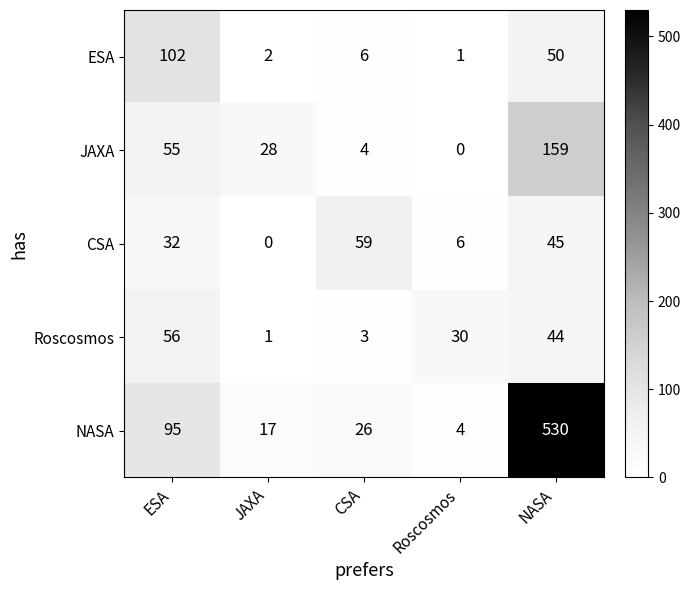

What value does the JAXA series have at ESA, to the nearest 10?

60